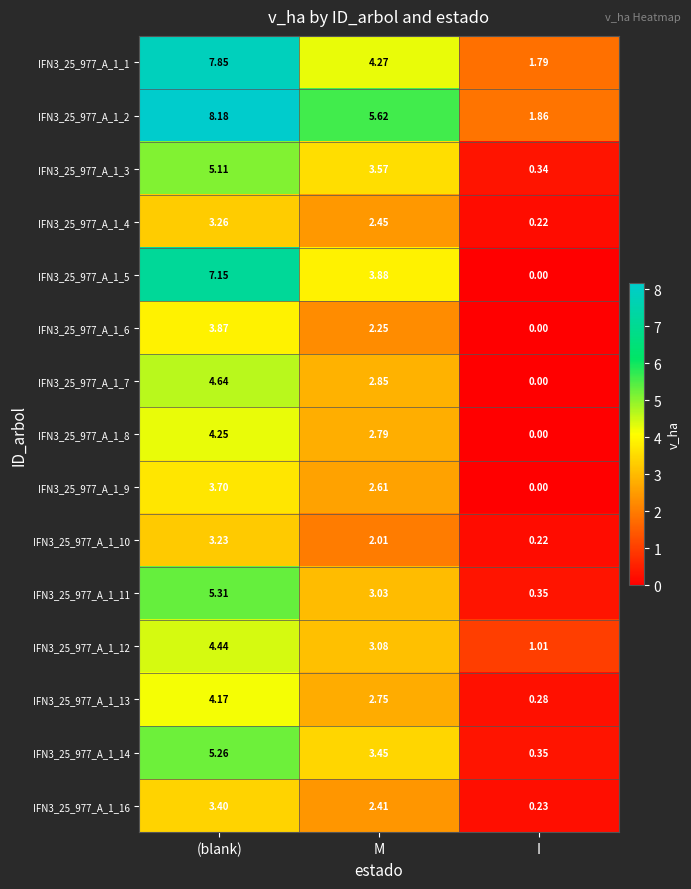

List the labels in order of IFN3_25_977_A_1_11 value, largest first.

(blank), M, I